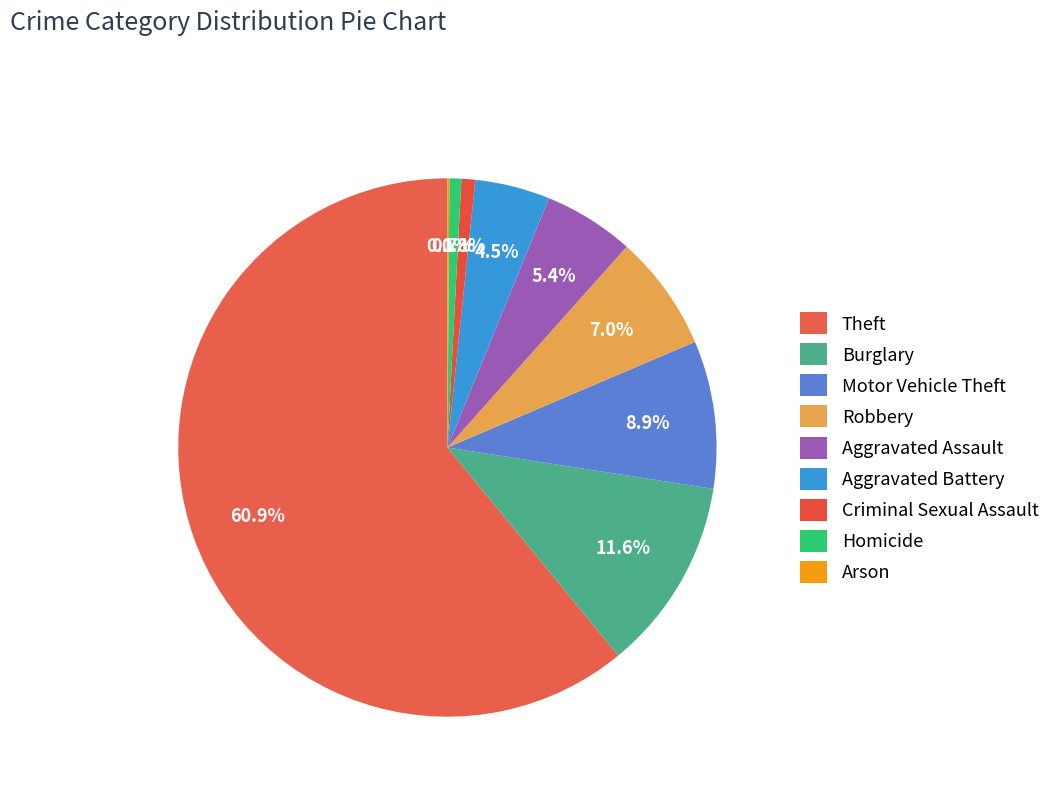

What is the change in value from Criminal Sexual Assault to Arson?

-6